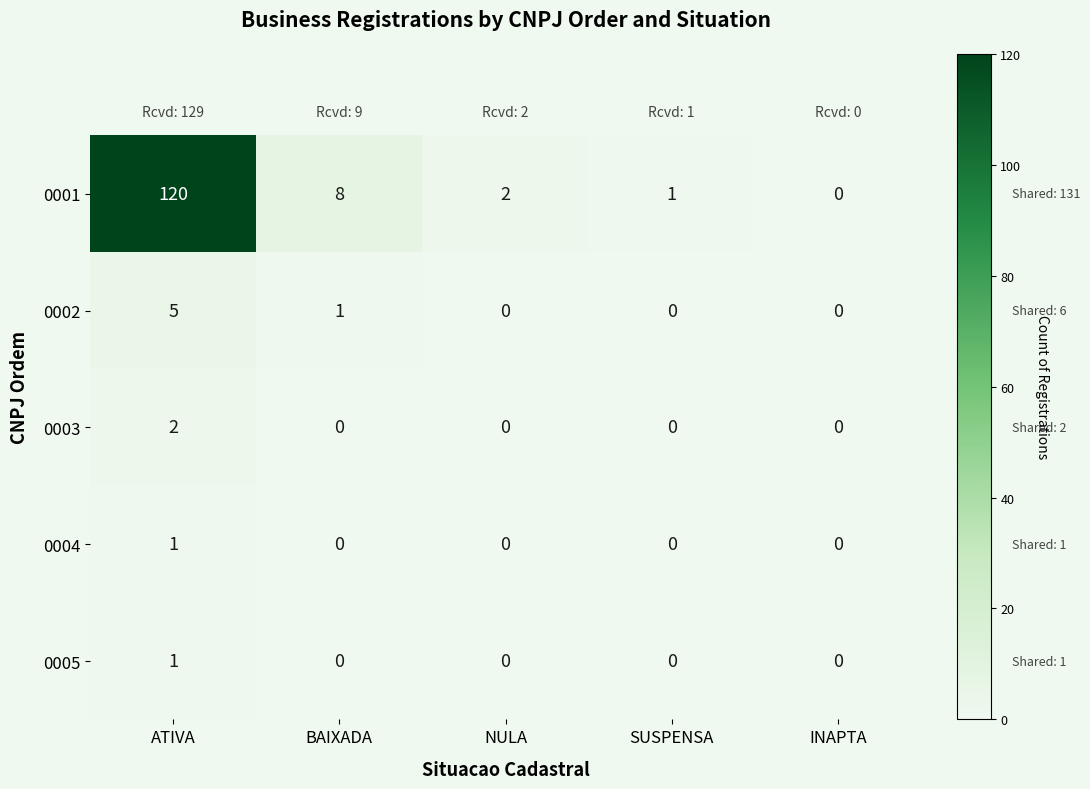

The 0005 series shows 0 at INAPTA. True or false?

True